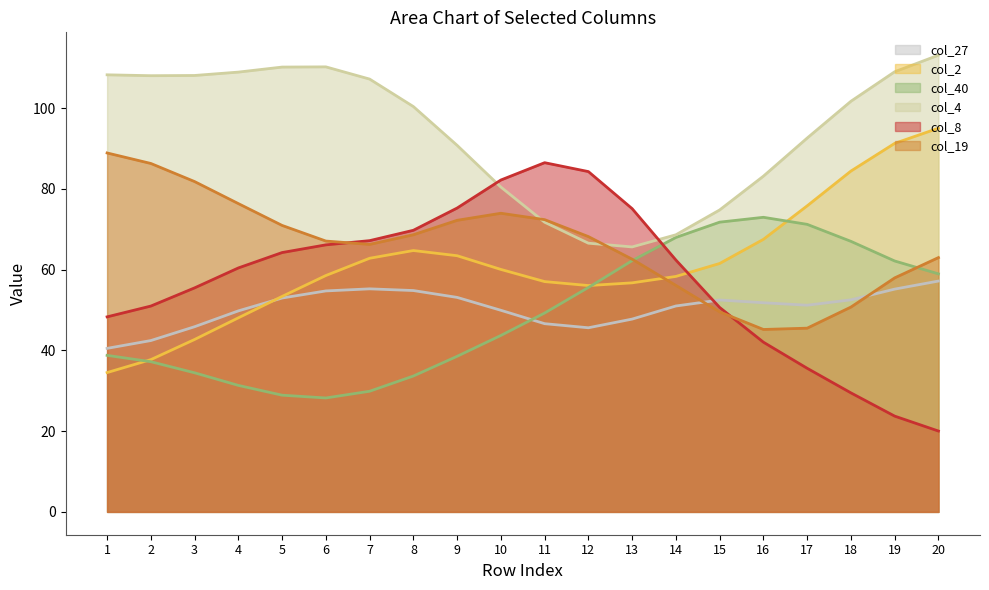

The col_4 series shows 71.8 at 11. True or false?

True